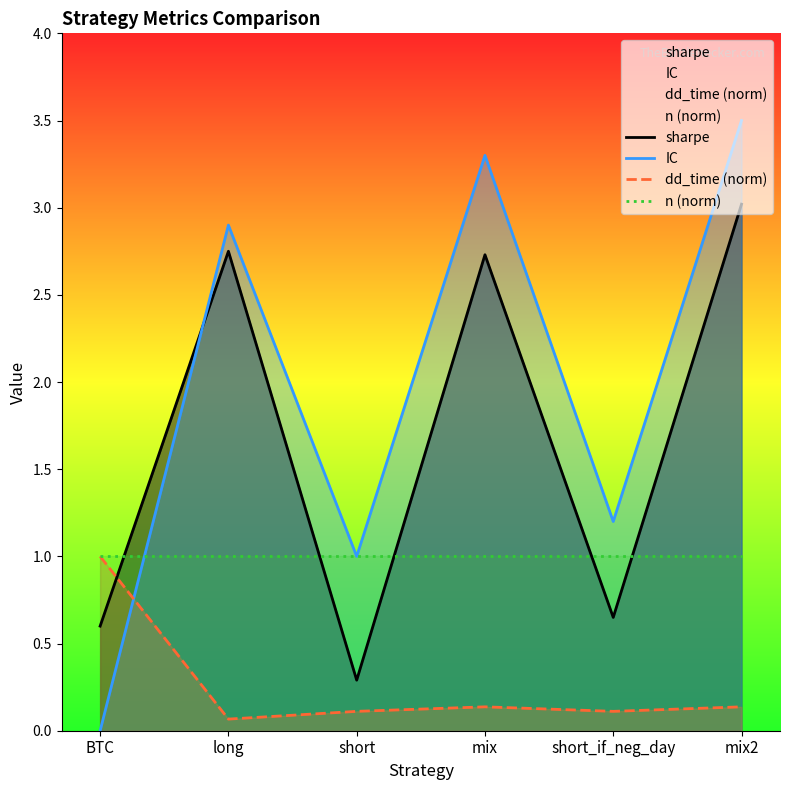

How many sharpe values are between 0 and 2?

3